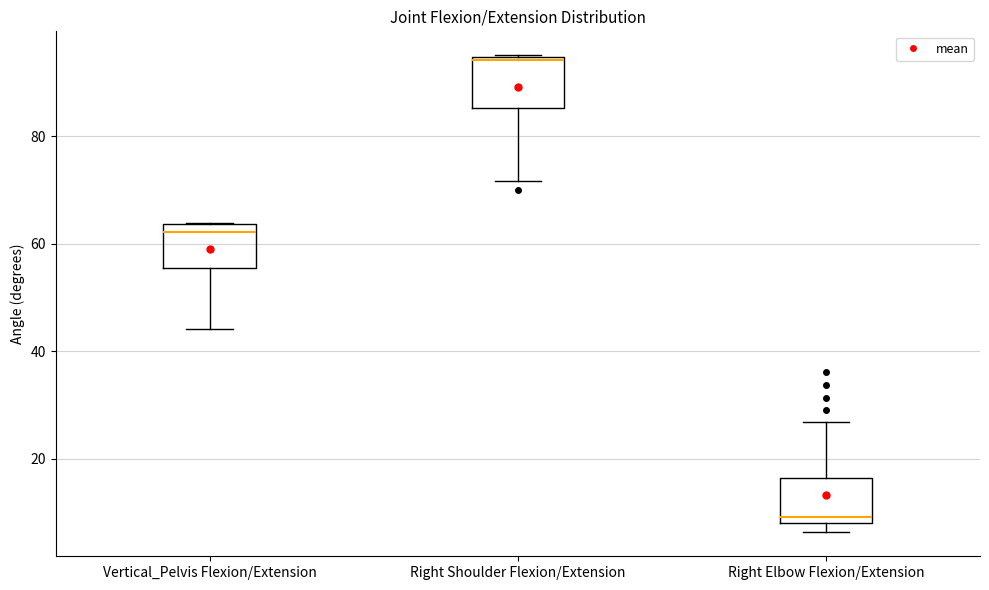

Which box has the lowest median line?

Right Elbow Flexion/Extension